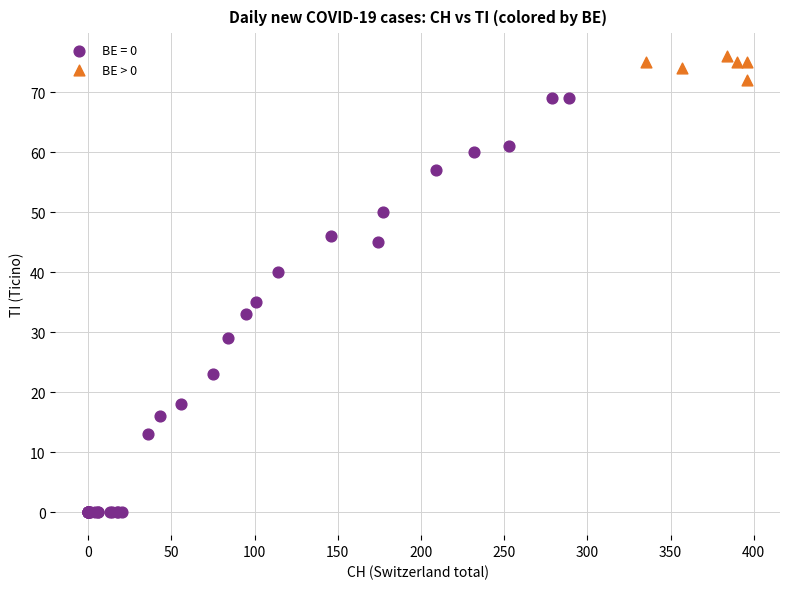

Which series reaches the minimum Y coordinate?

BE = 0